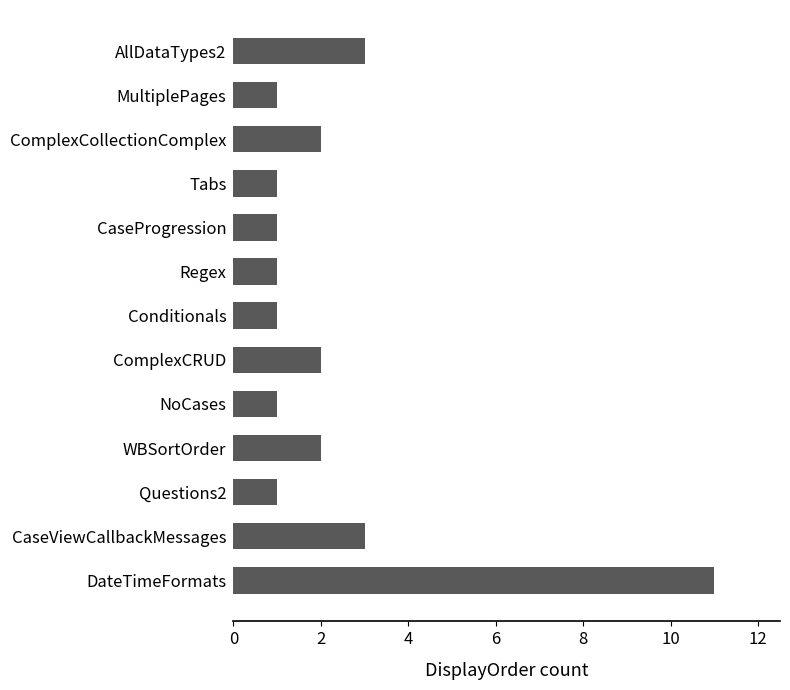

How many bars are there in total?

13